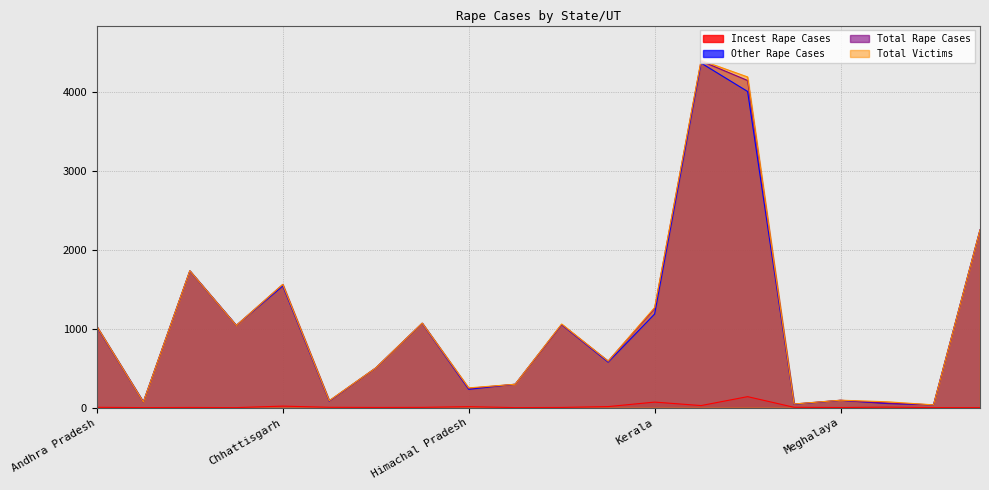

List the series in order of their peak value, lowest first.

Incest Rape Cases, Other Rape Cases, Total Rape Cases, Total Victims